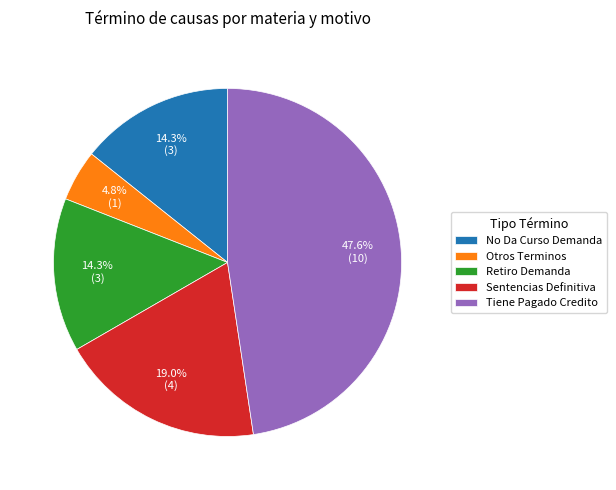

Is it true that Sentencias Definitiva is 19% of the pie?

True